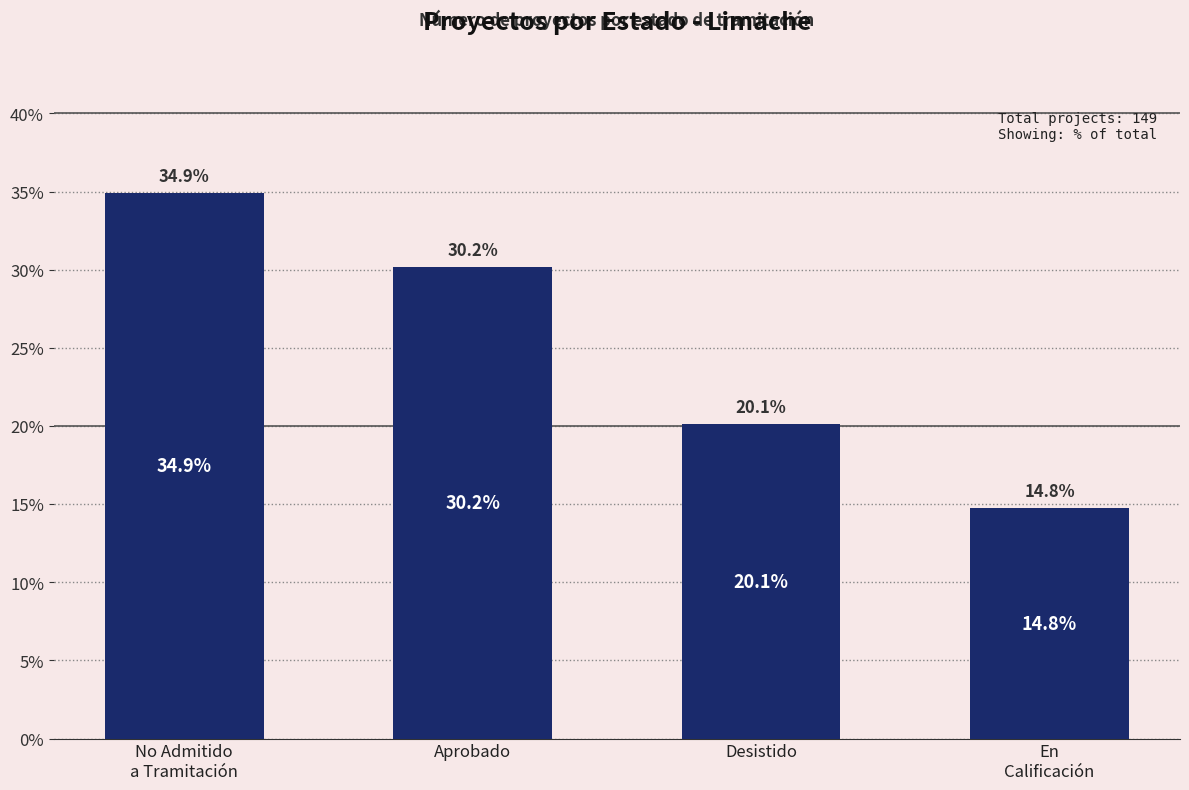

True or false: the data shows 20.1 at Desistido.

True